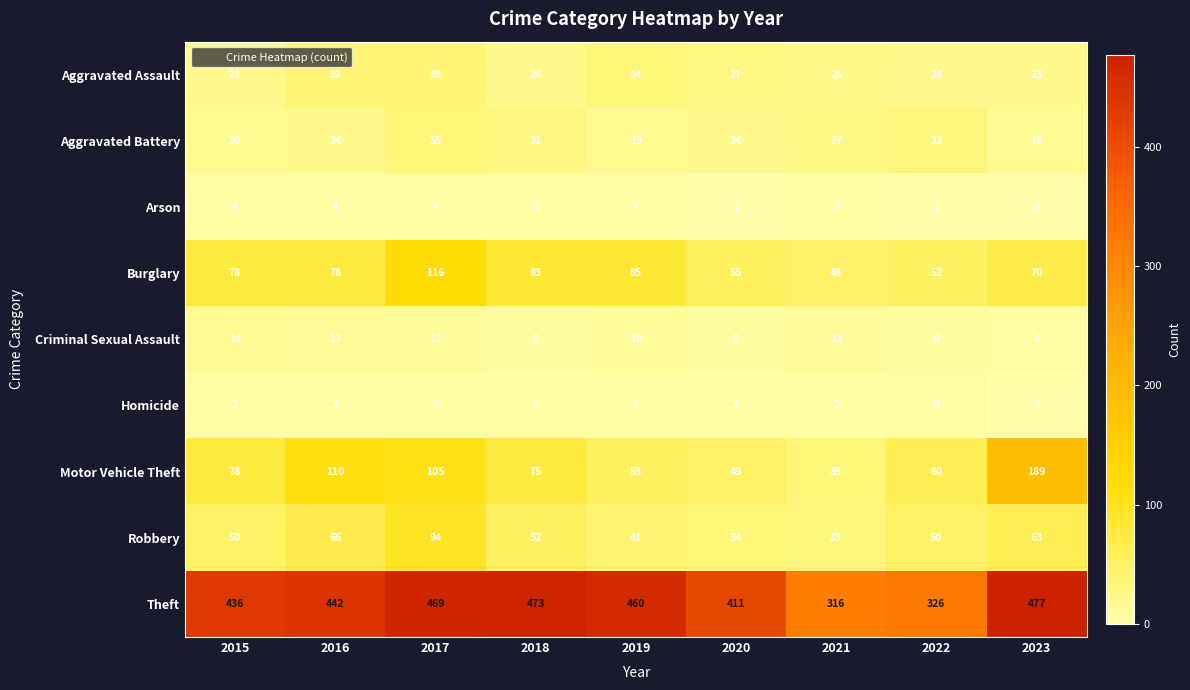

What is the spread (max minus min) of values at 2021?

314